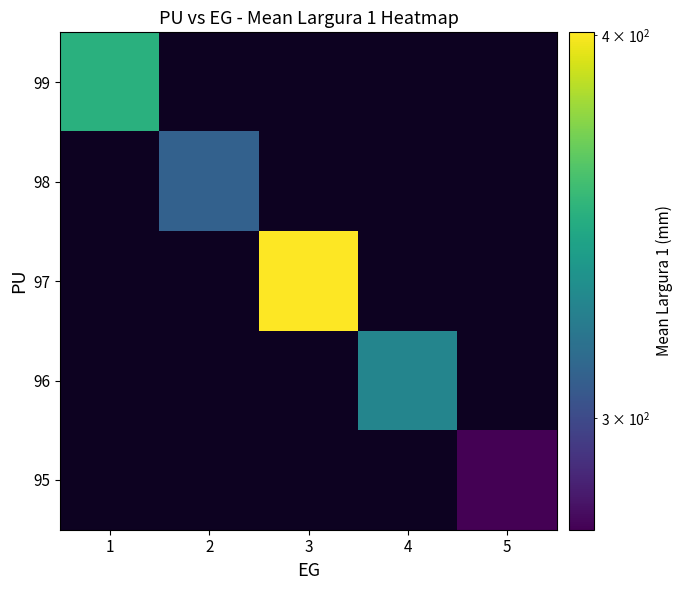

How many data points in 97 are above 400?

1